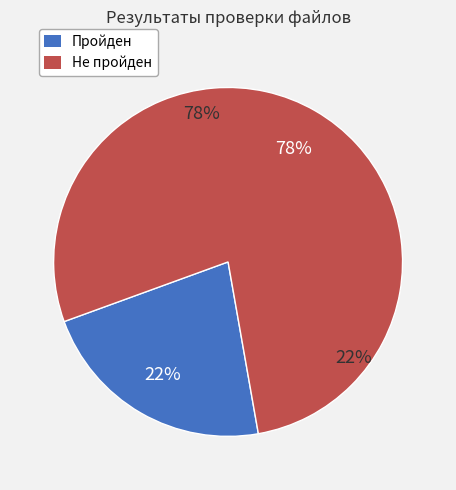

To the nearest percent, what portion does Пройден represent?

22%